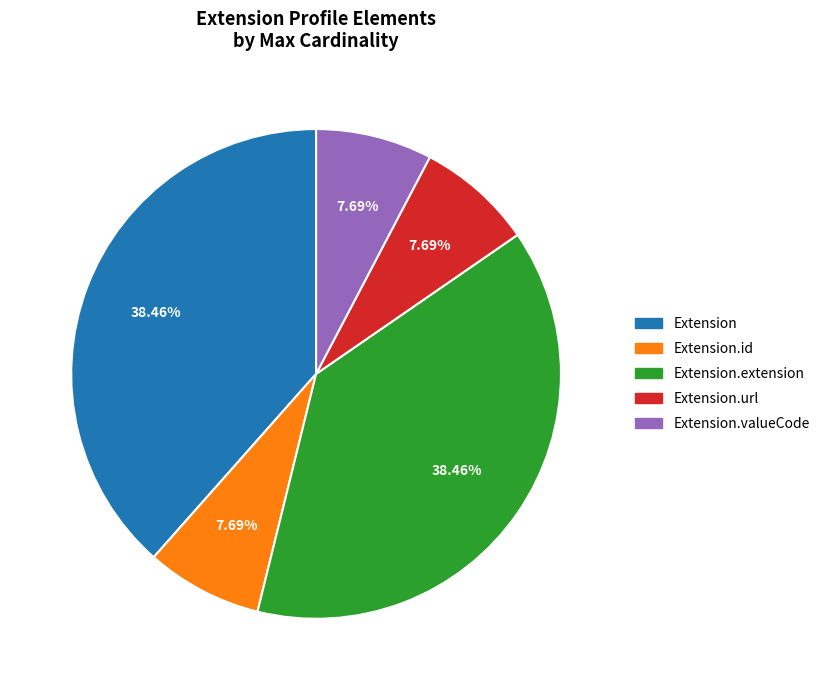

How many slices are in this pie chart?

5